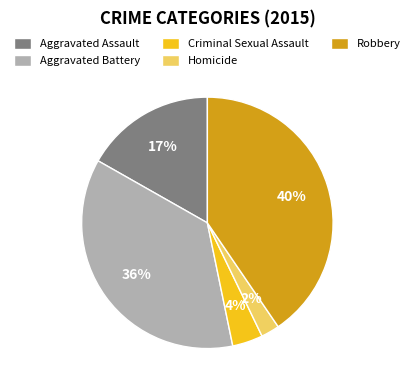

How many segments does this pie chart have?

5